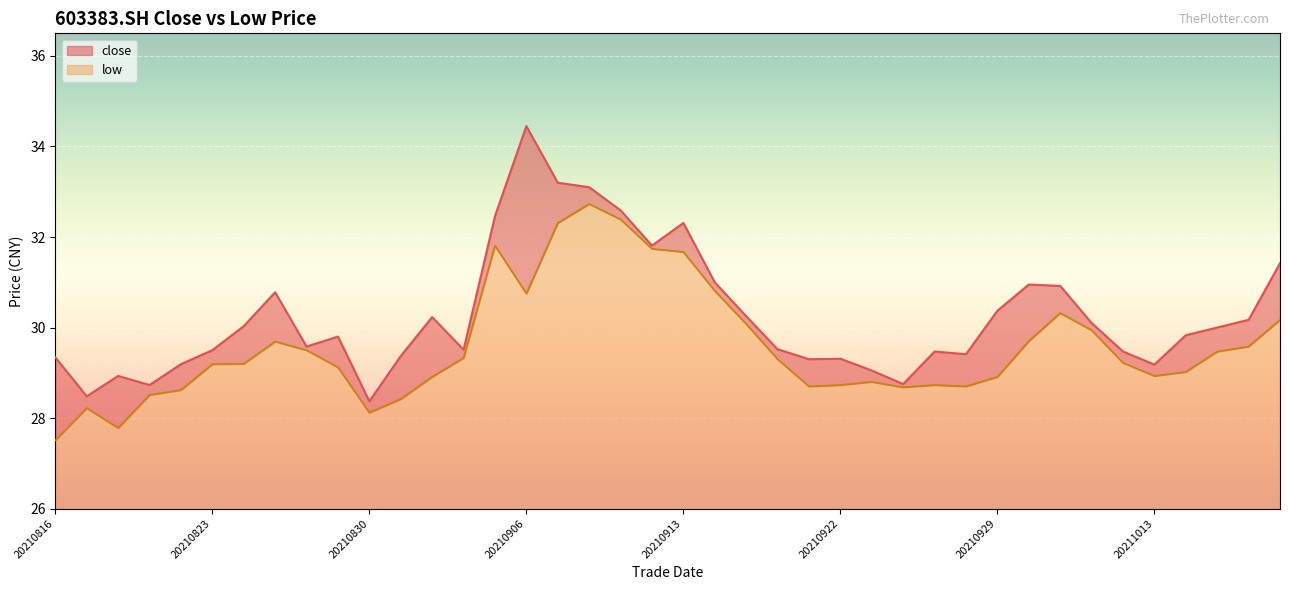

What is the value of the close point at the 12th from the left?

29.4